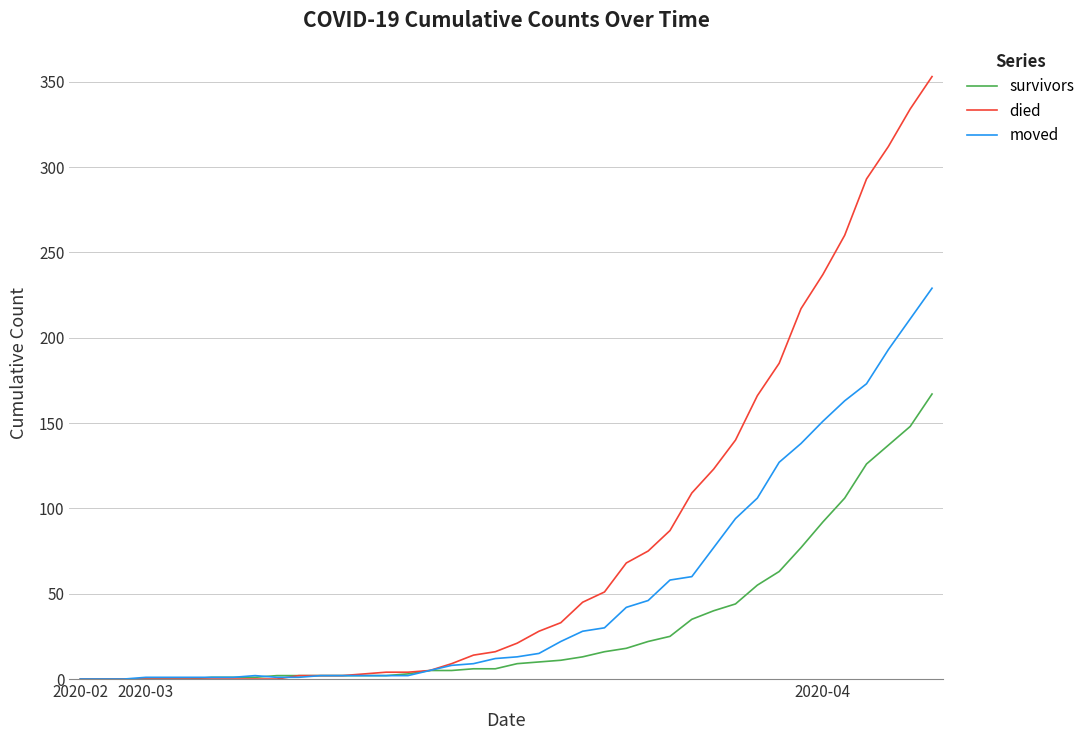

What are all the series names shown in the legend?

survivors, died, moved